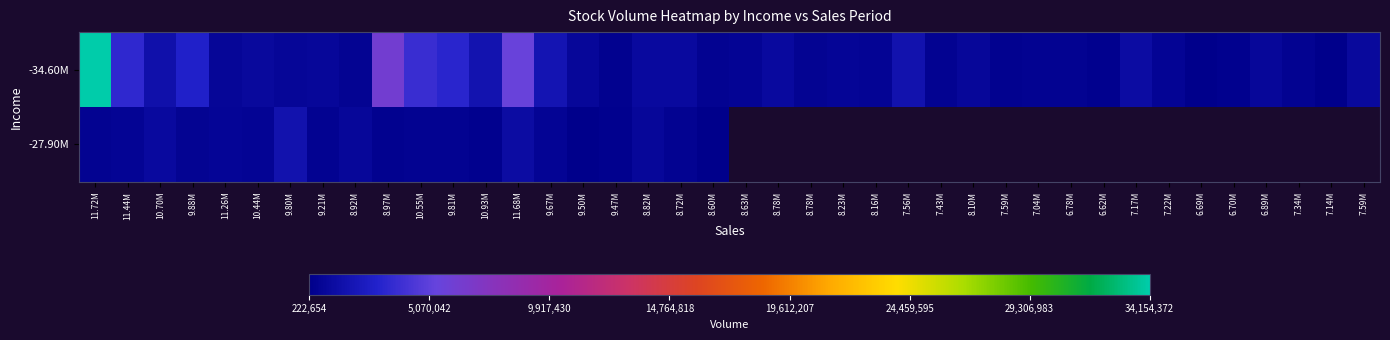

What is the difference between the second highest and minimum values in the -34.60M series?

5970948.0